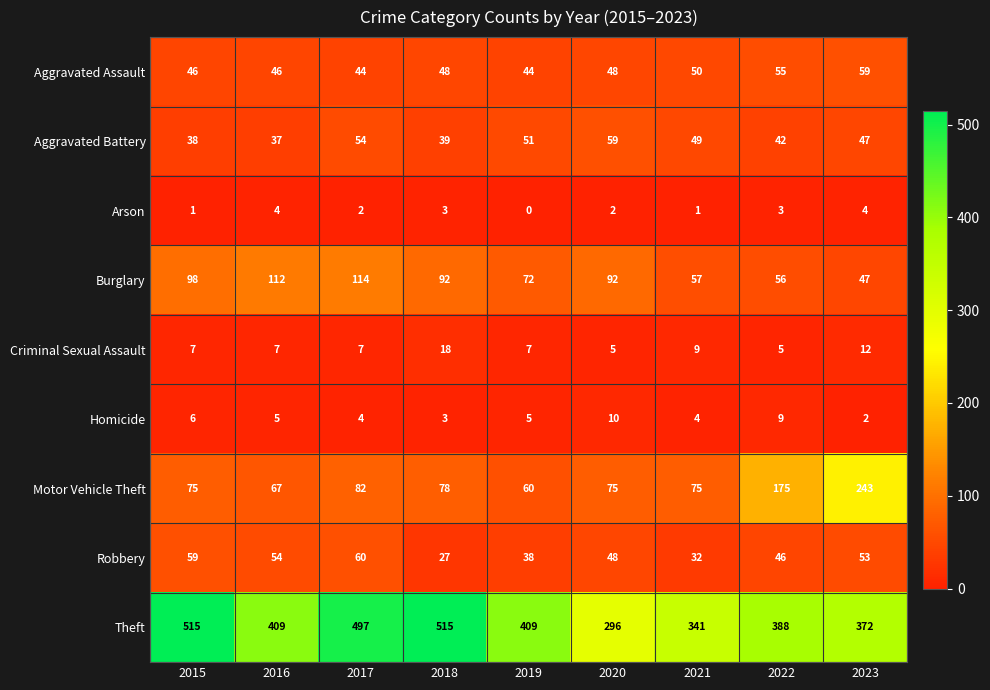

What is the difference between the Robbery values at 2017 and 2020?

12